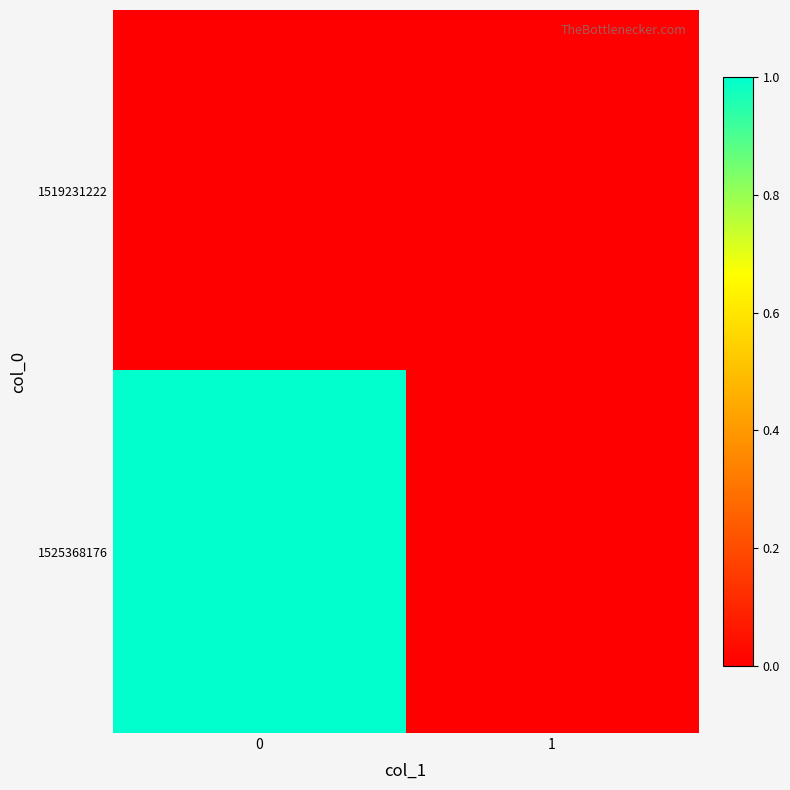

Count the number of data series in this chart.

2